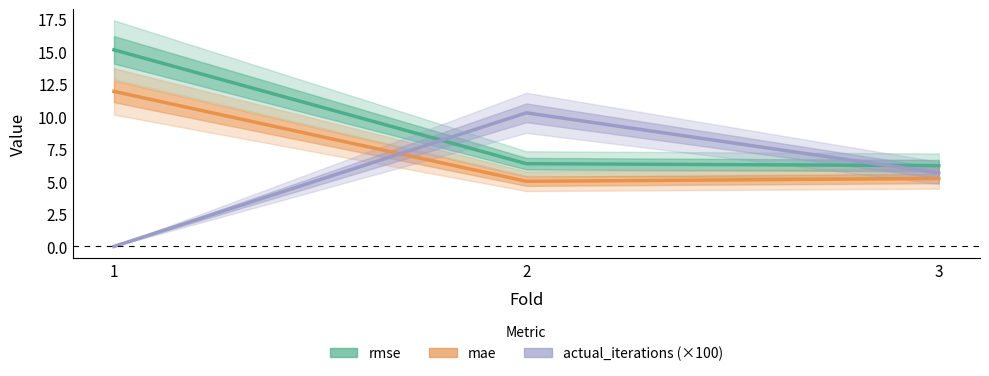

Which series has the widest spread of values?

actual_iterations (×100)